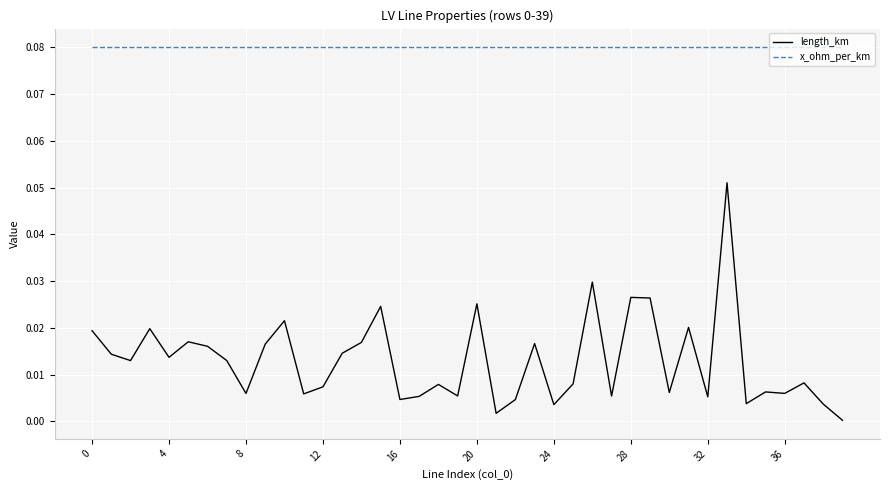

True or false: x_ohm_per_km and length_km cross at least once.

False